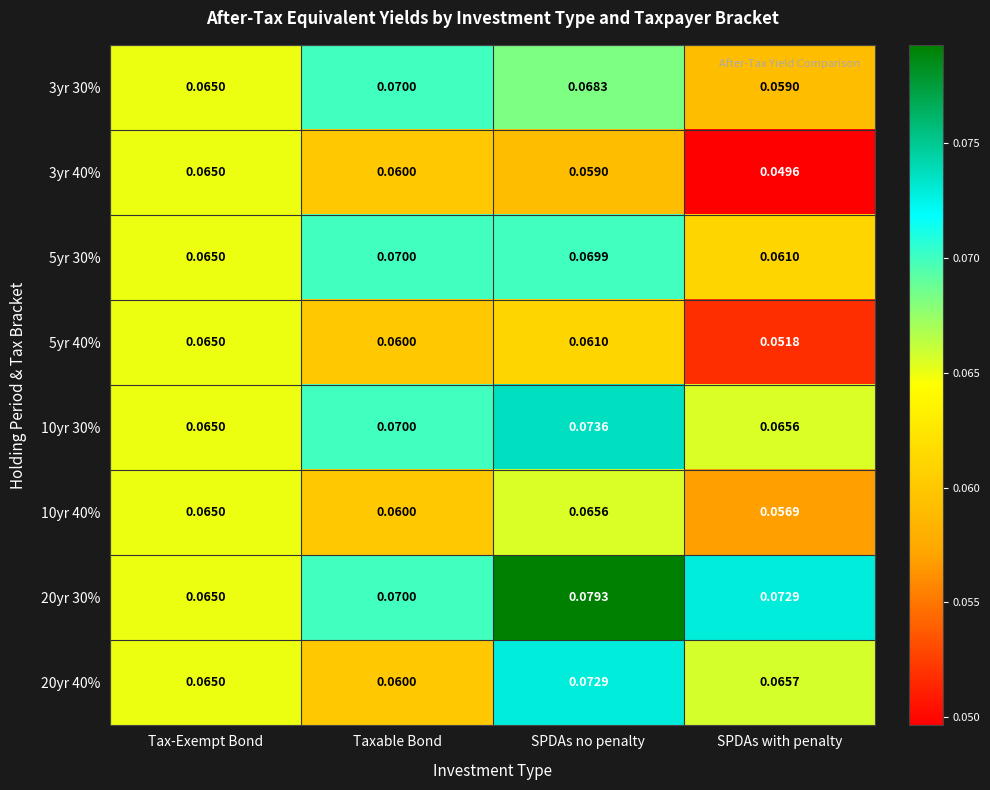

At which label does 10yr 40% reach its minimum?

SPDAs with penalty